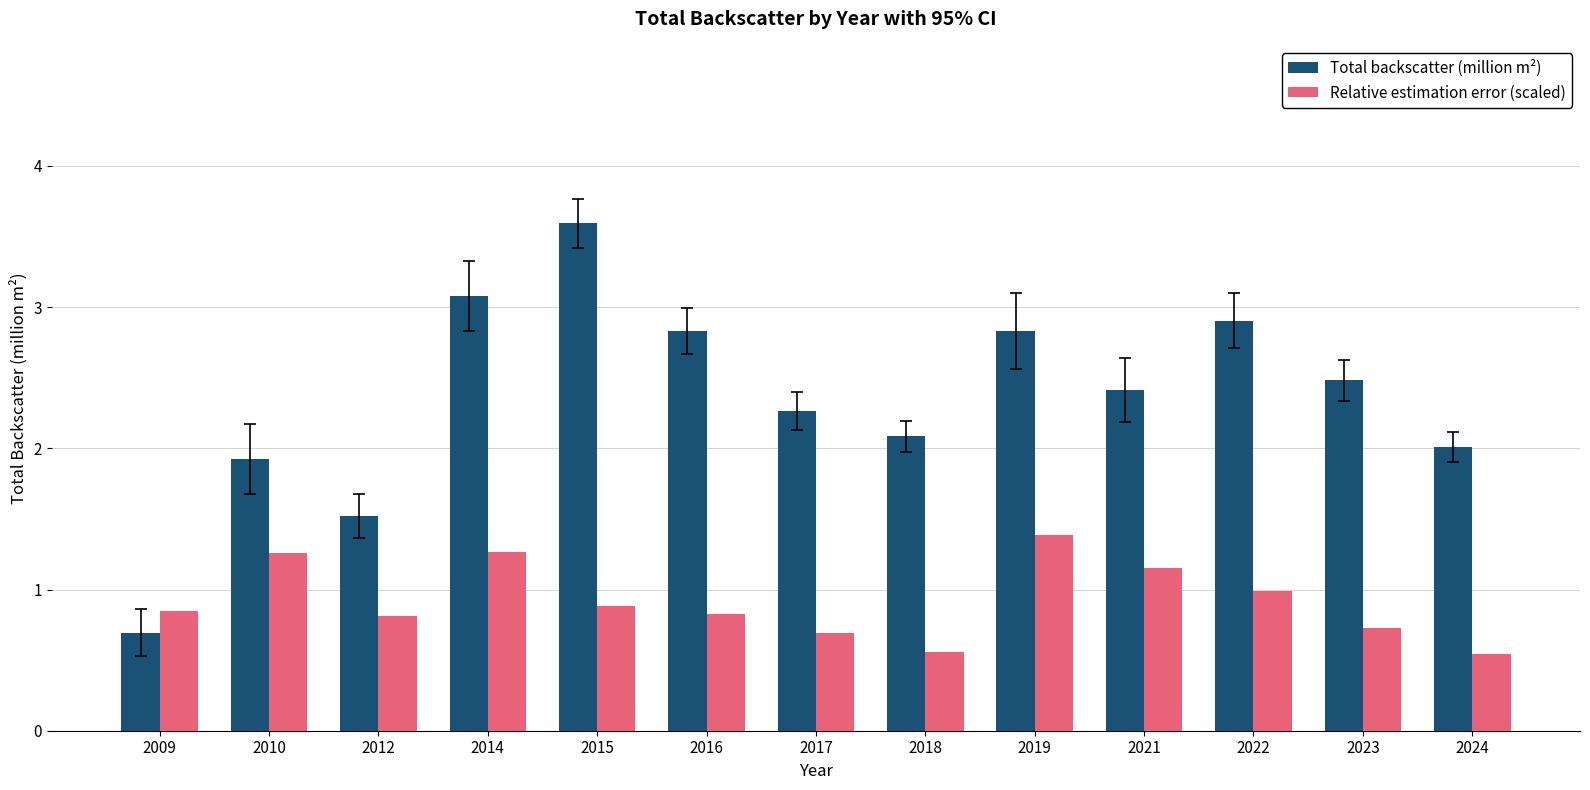

Rank the series by their average value, from highest to lowest.

Total backscatter (million m²), Relative estimation error (scaled)